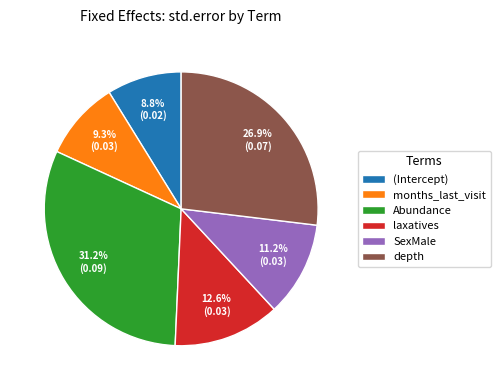

To the nearest percent, what is the difference between the largest and smallest slice percentages?

22%